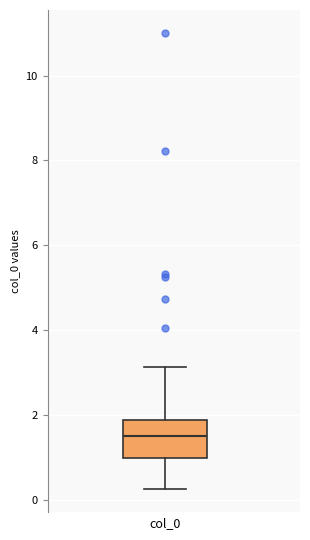

Transcribe this box plot: give where the median line is, the range the box spans, and where the two whiskers end, as read against the y-axis. The values are not printed on the chart, so give them approximately, as read against the axis.

median 1.6, box 1.0 to 1.8, whiskers 0.2 to 3.2